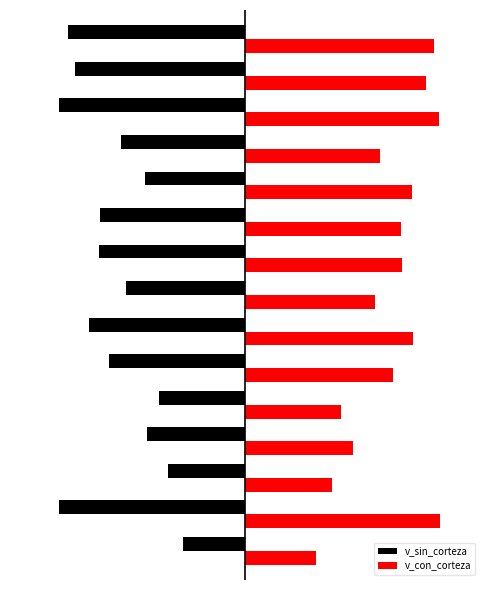

What is the maximum value for v_sin_corteza?

-132.5